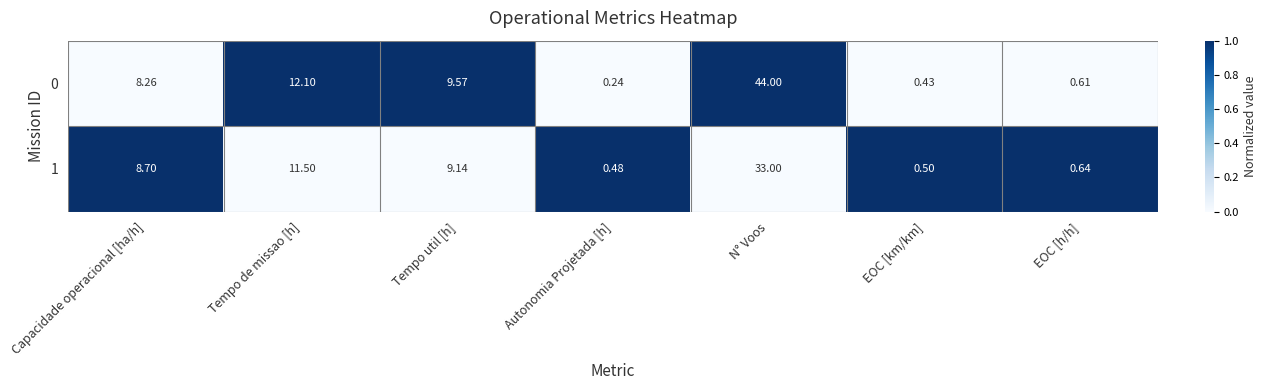

Which label corresponds to the largest value in the chart?

N° Voos